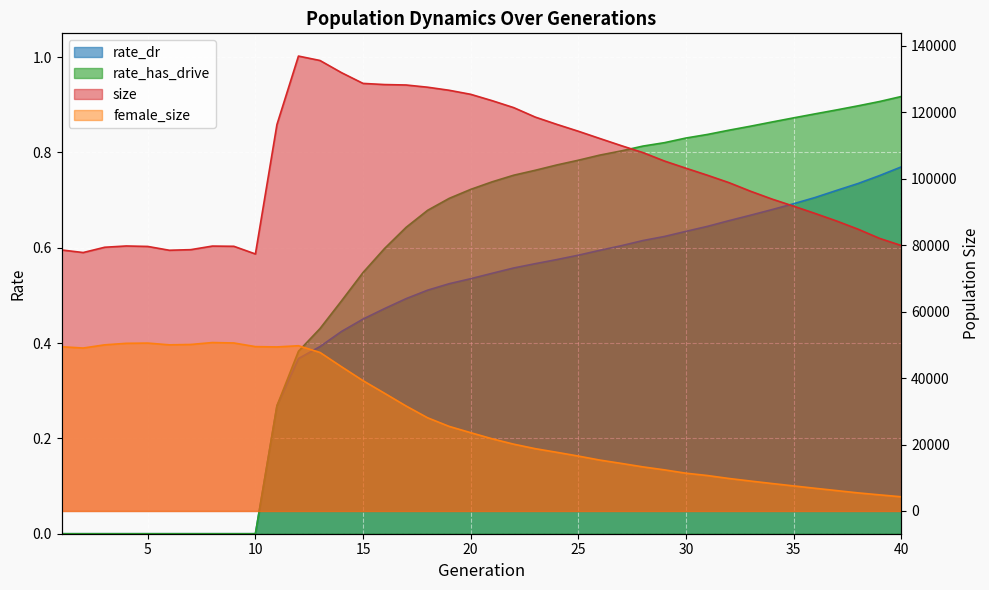

Where does the female_size series first go above 23559?

1